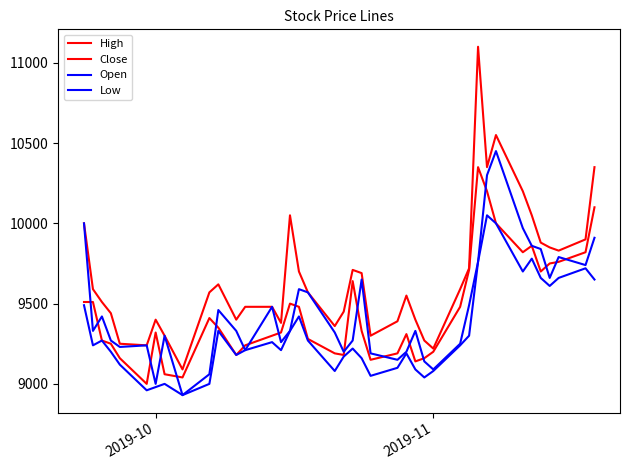

Does the chart have visible grid lines?

No